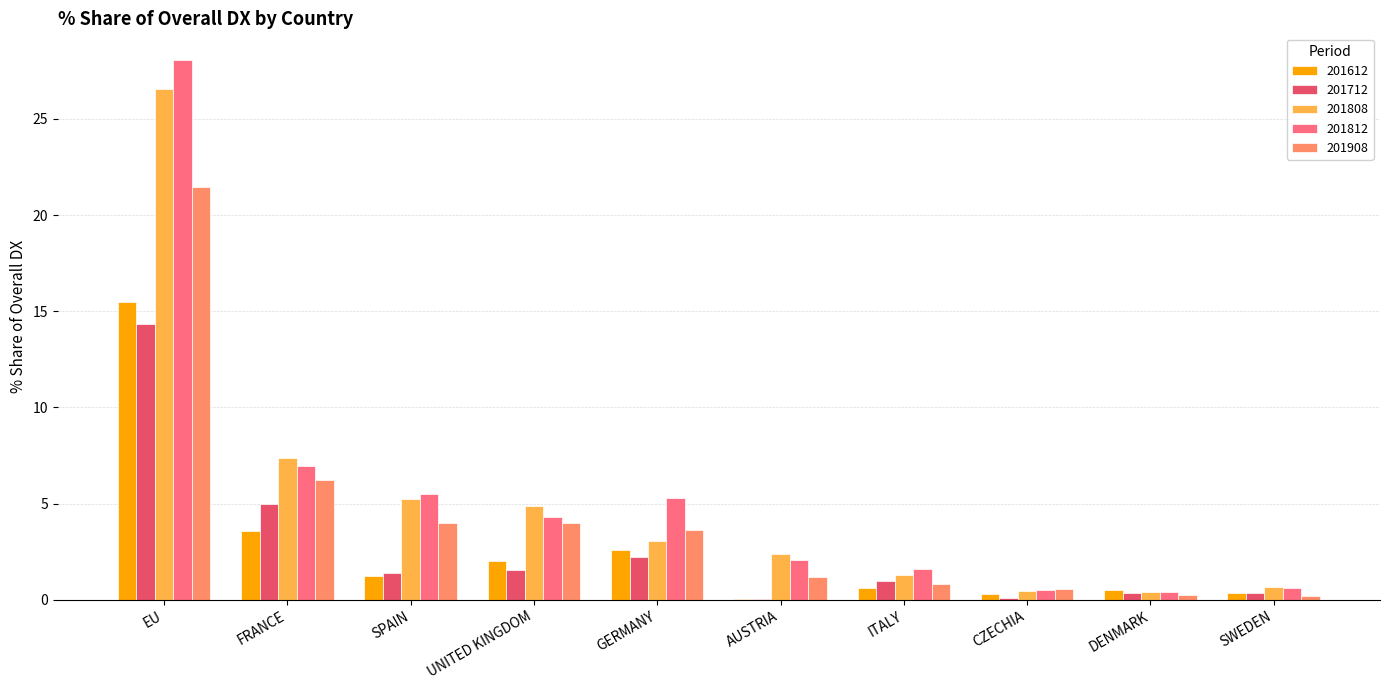

Which series has the largest total across all categories?

201812